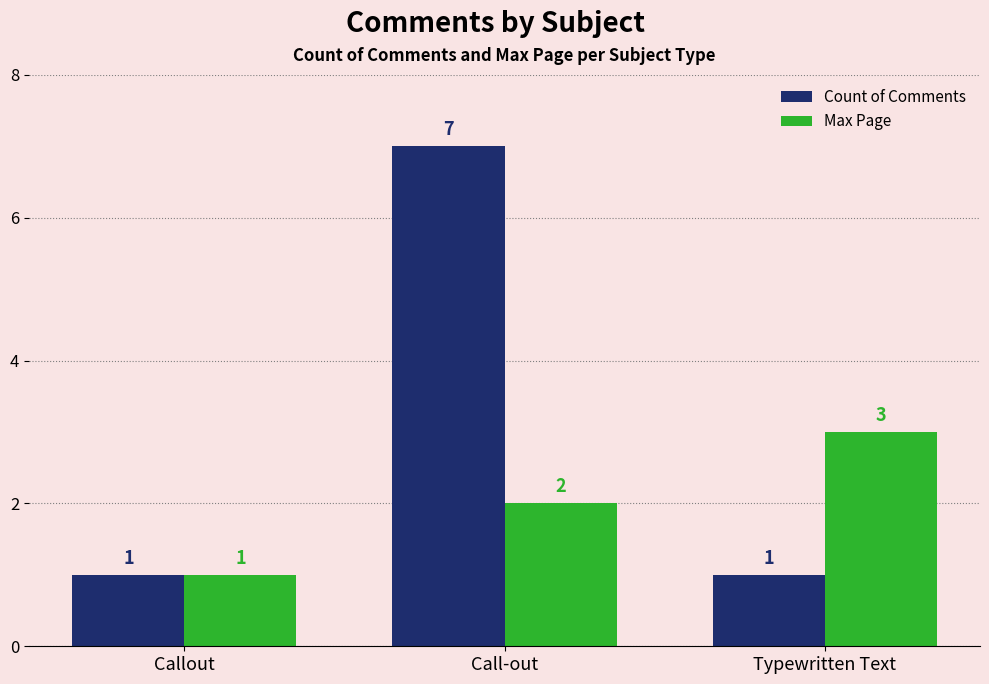

Which series changed the most between Call-out and Typewritten Text?

Count of Comments